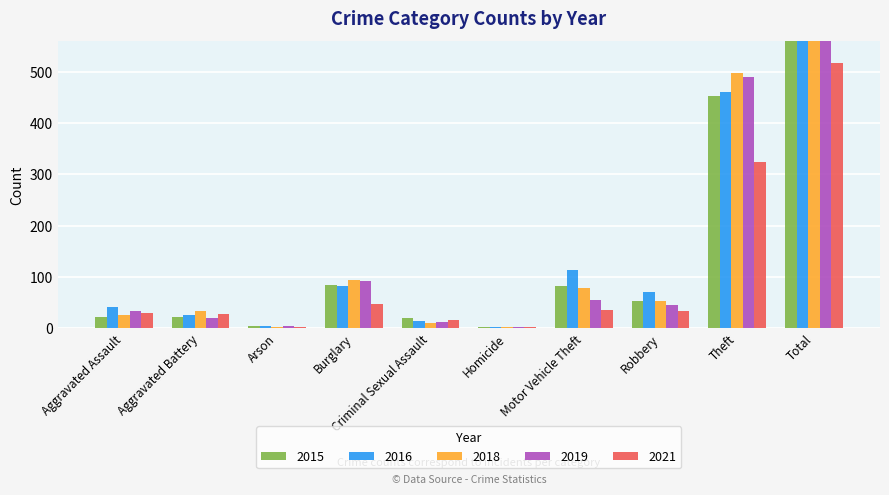

What is the difference between the 2018 values at Burglary and Aggravated Battery?

59